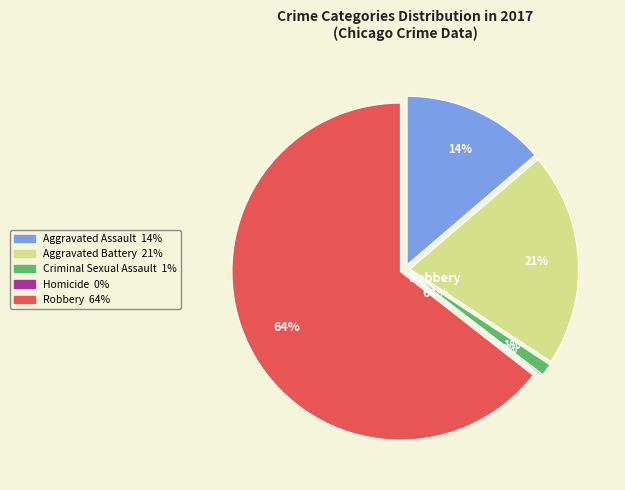

To the nearest percent, what percentage of the pie is Aggravated Assault?

14%